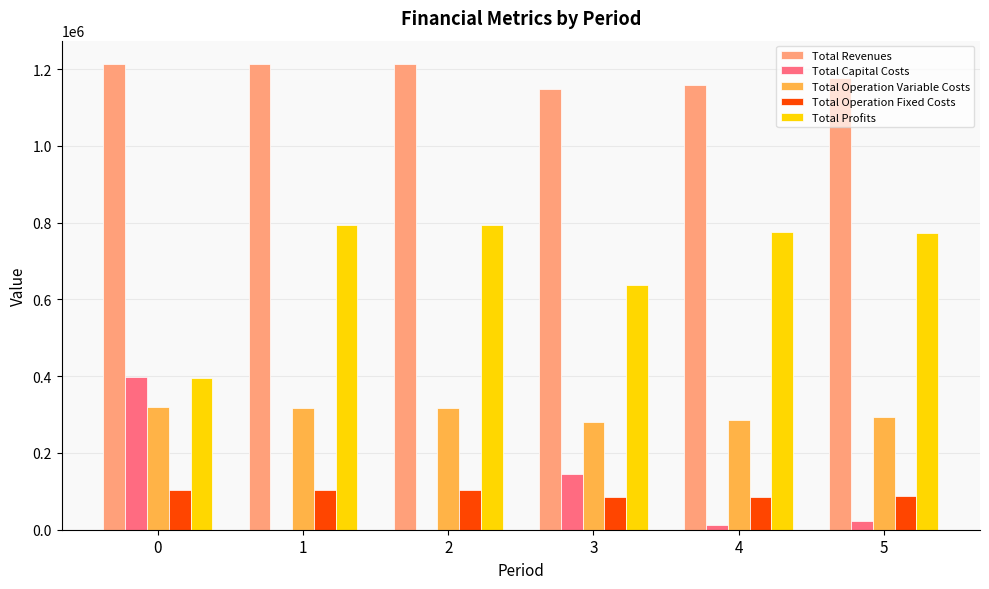

The value of Total Operation Variable Costs at 4 is 285149.7. True or false?

True